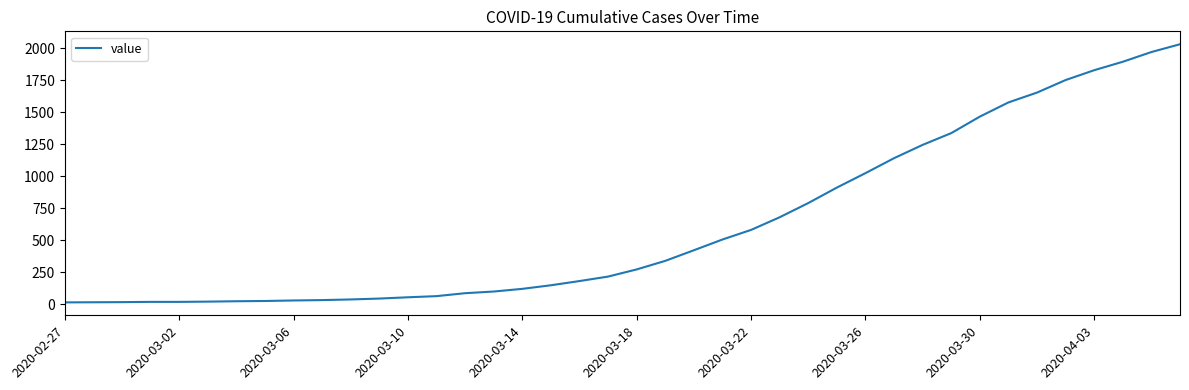

What is the difference between the maximum and minimum values?

2019